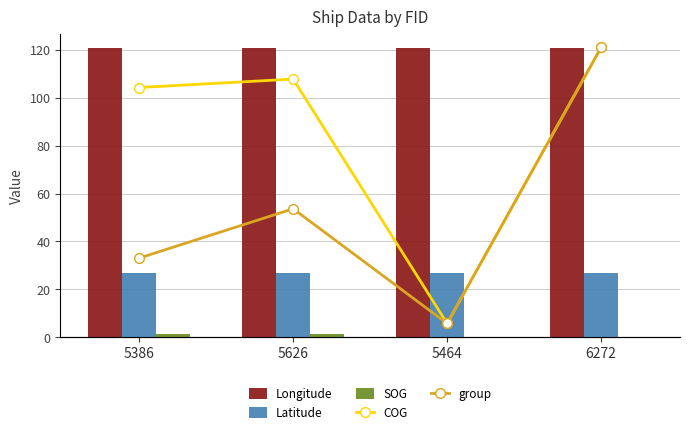

What is the label of the 3rd bar from the left?

5464